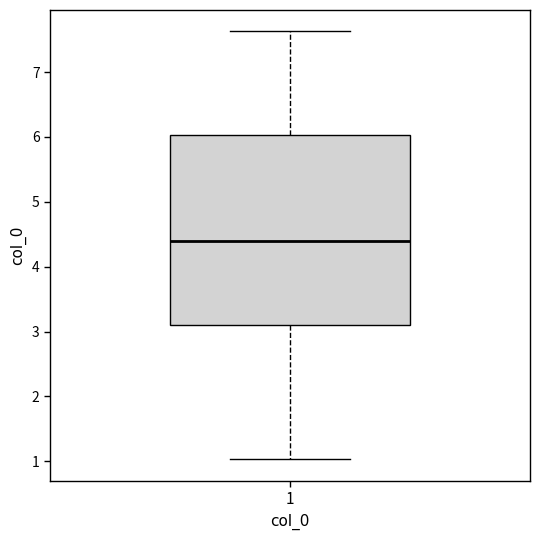

Transcribe this box plot: give where the median line is, the range the box spans, and where the two whiskers end, as read against the y-axis. The values are not printed on the chart, so give them approximately, as read against the axis.

median 4.4, box 3.1 to 6.0, whiskers 1.0 to 7.6